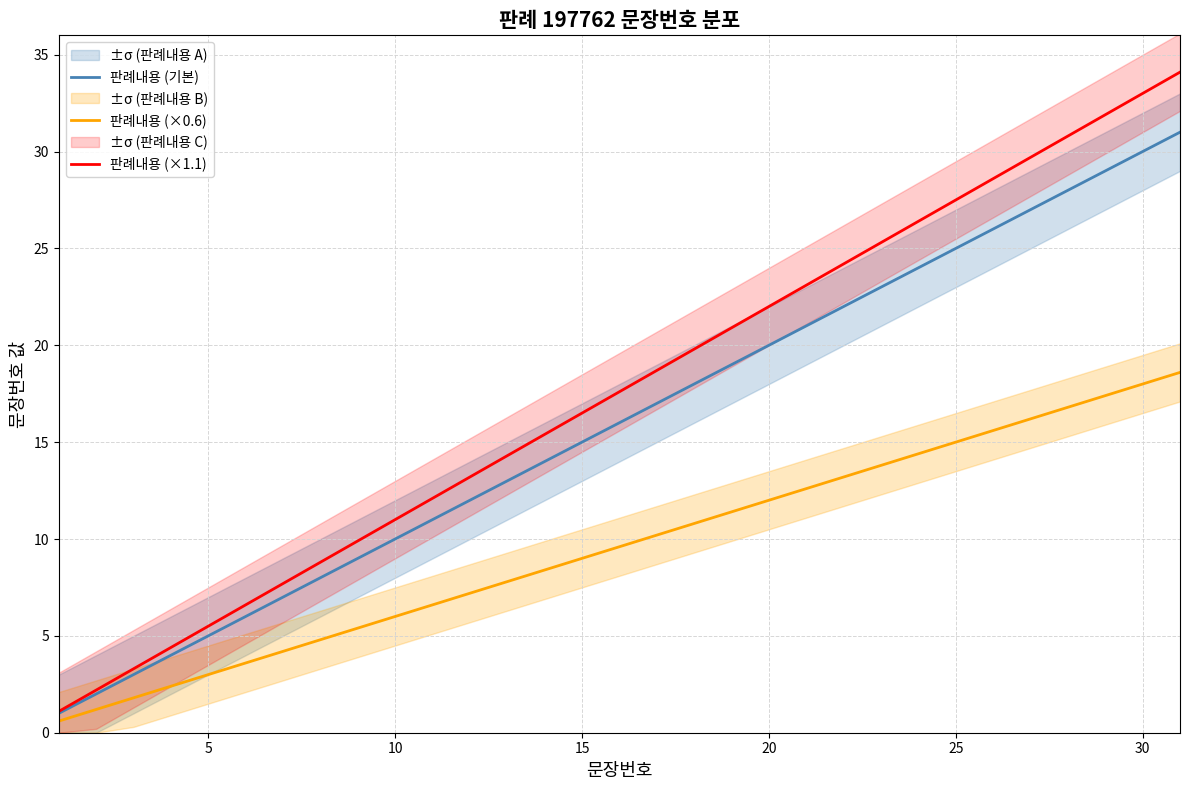

What are all the series names shown in the legend?

판례내용 (기본), 판례내용 (×0.6), 판례내용 (×1.1)